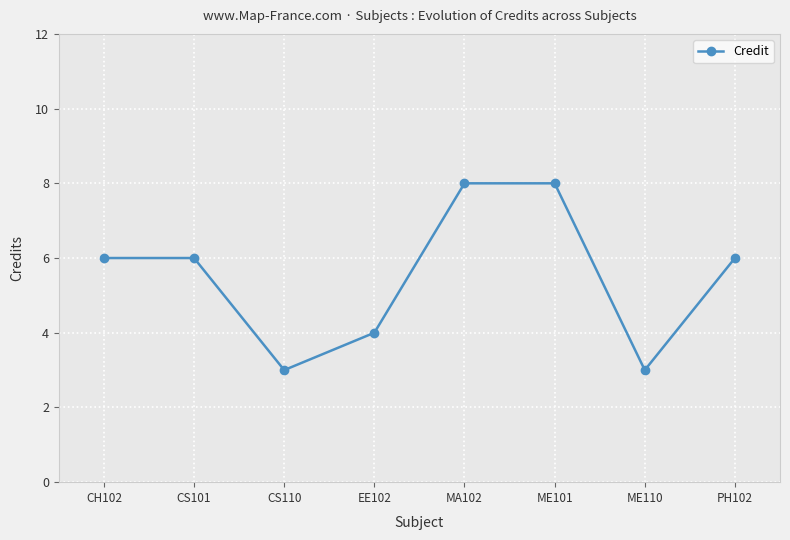

What is the change in value from CS101 to ME110?

-3